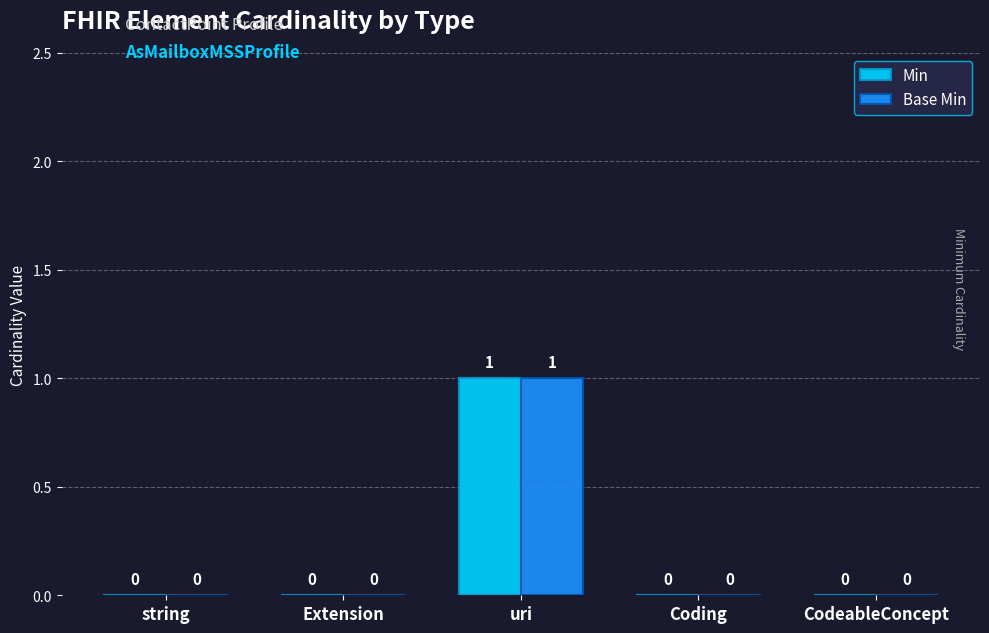

At which category is the sum across all series the highest?

uri